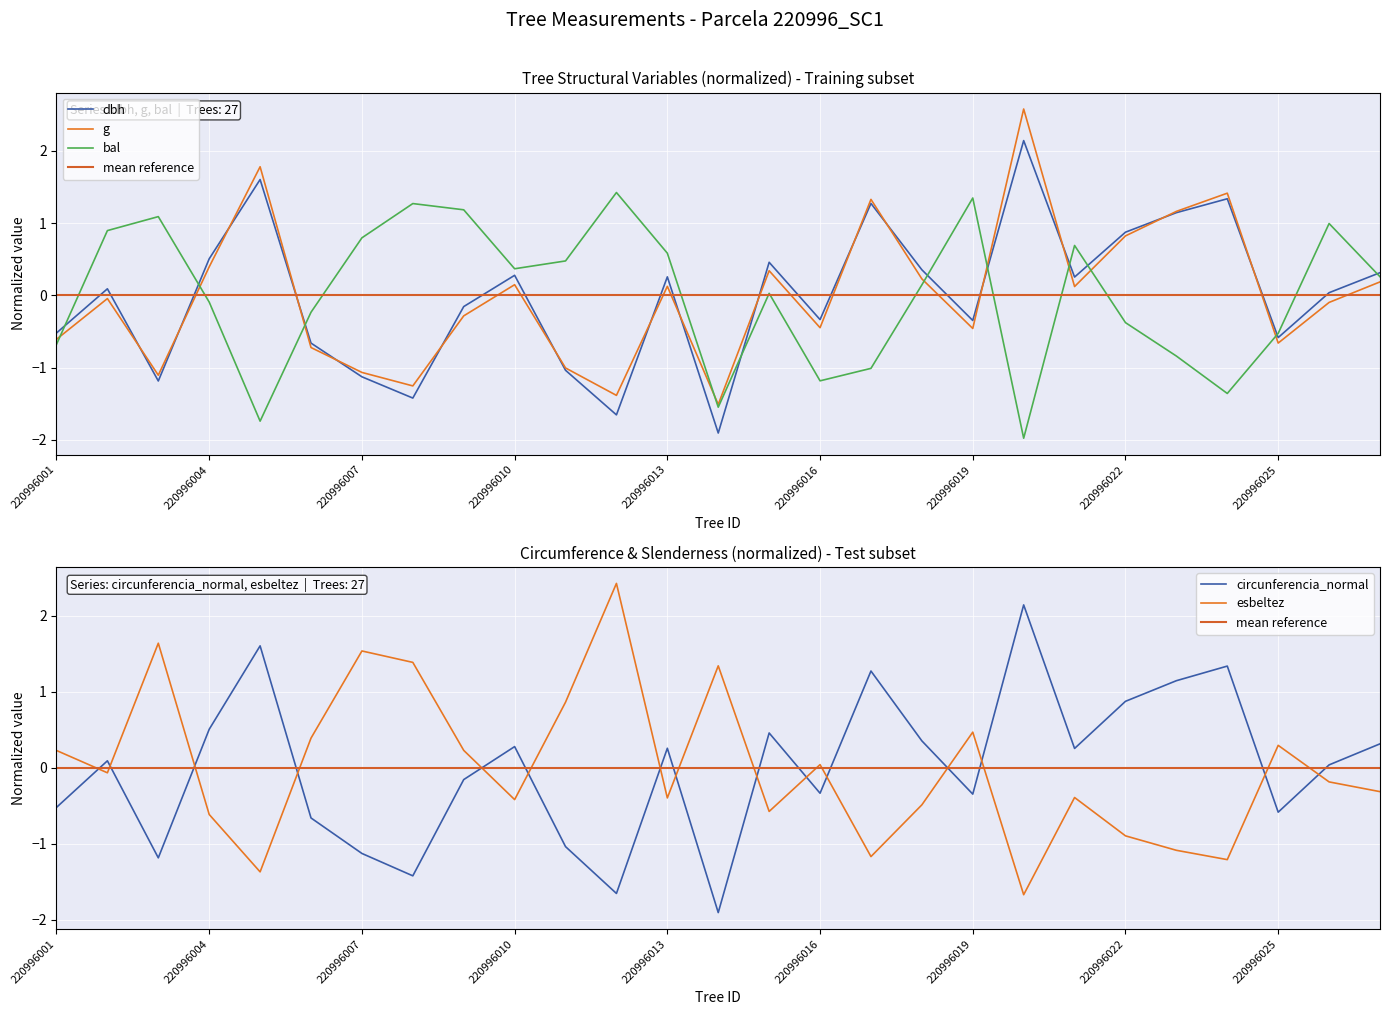

What is the highest value of the esbeltez series?

2.4